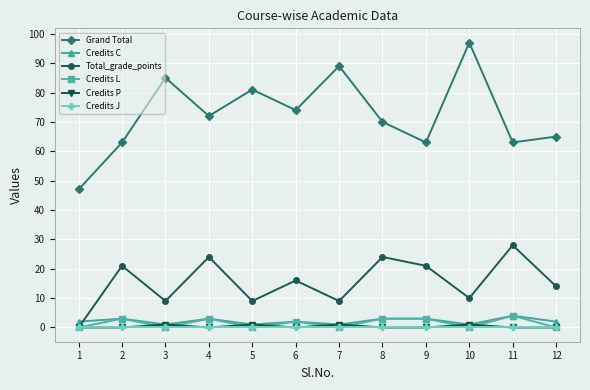

Which series has the largest total across all categories?

Grand Total